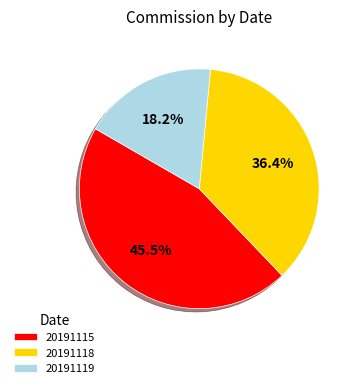

What percentage do 20191119 and 20191118 together represent?

54.5%